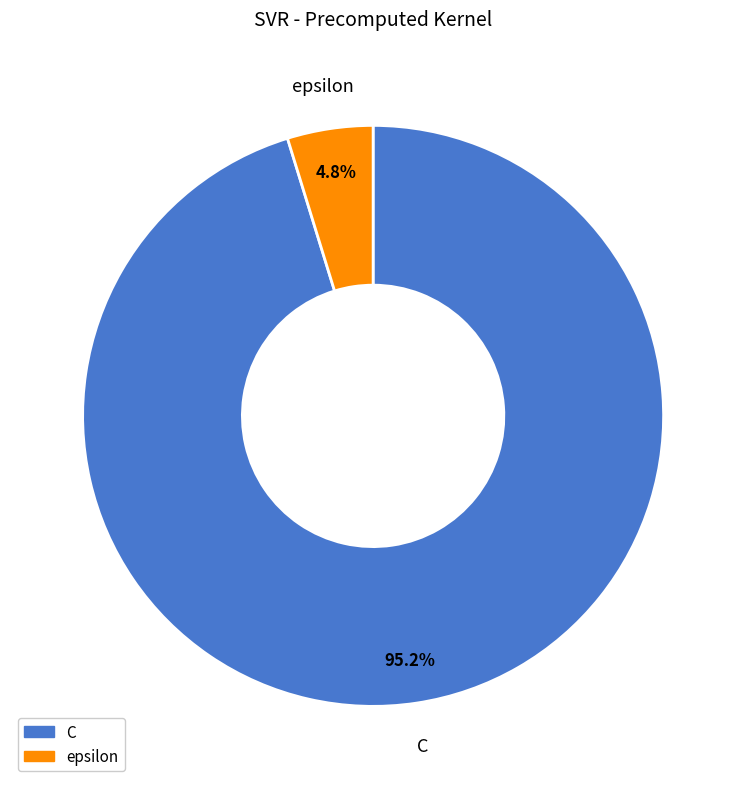

Which slice is the smallest?

epsilon